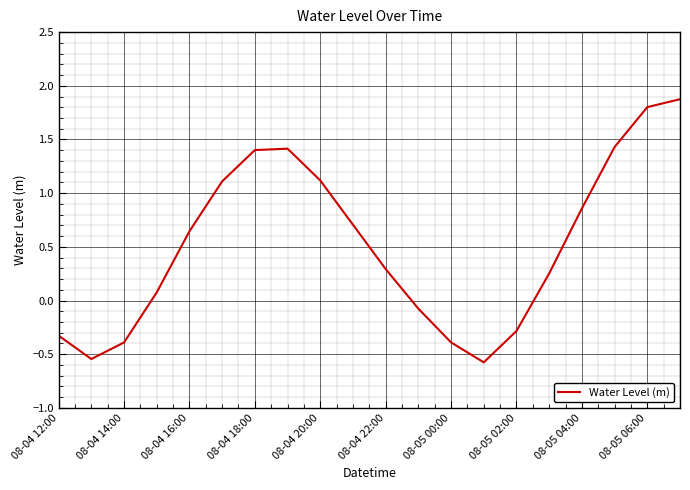

What is the smallest value displayed?

-0.6